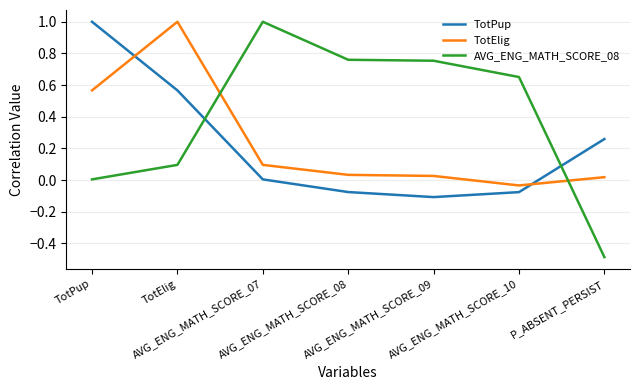

What is the minimum value for AVG_ENG_MATH_SCORE_08?

-0.5